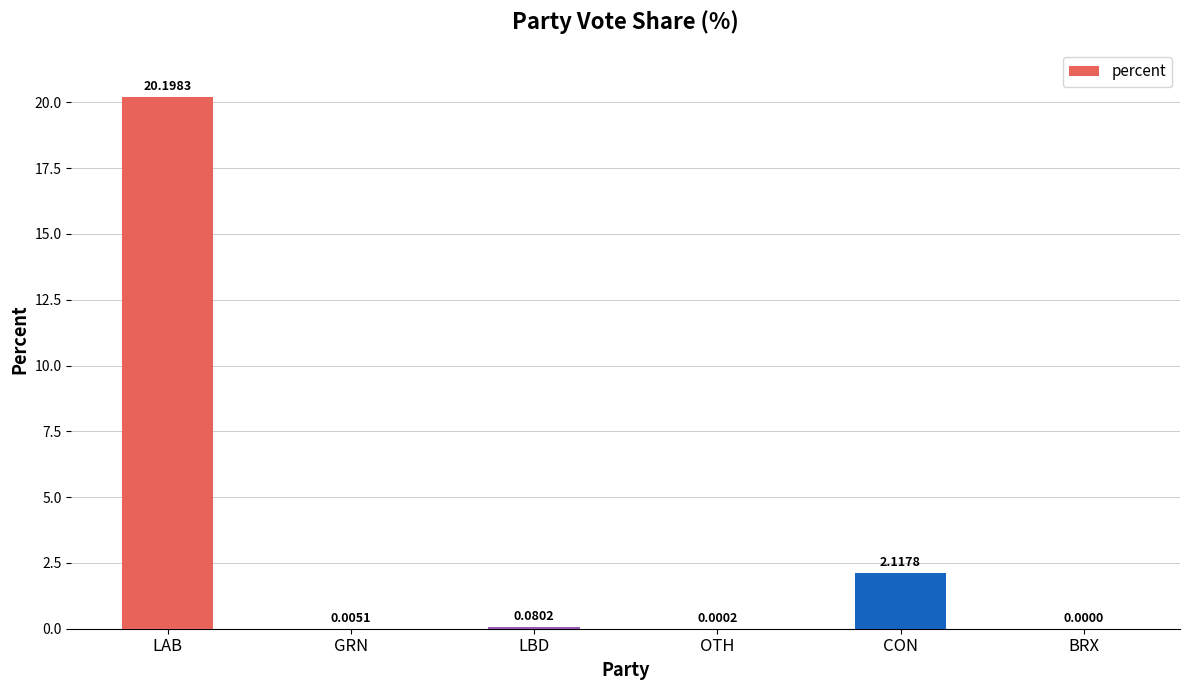

What is the change in value from LAB to BRX?

-20.2